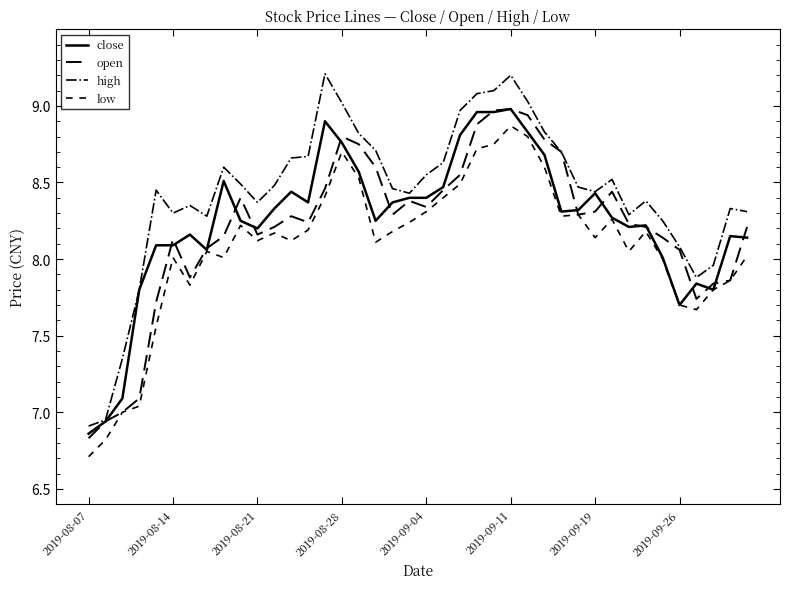

Is this an area chart (filled region under the line)?

No